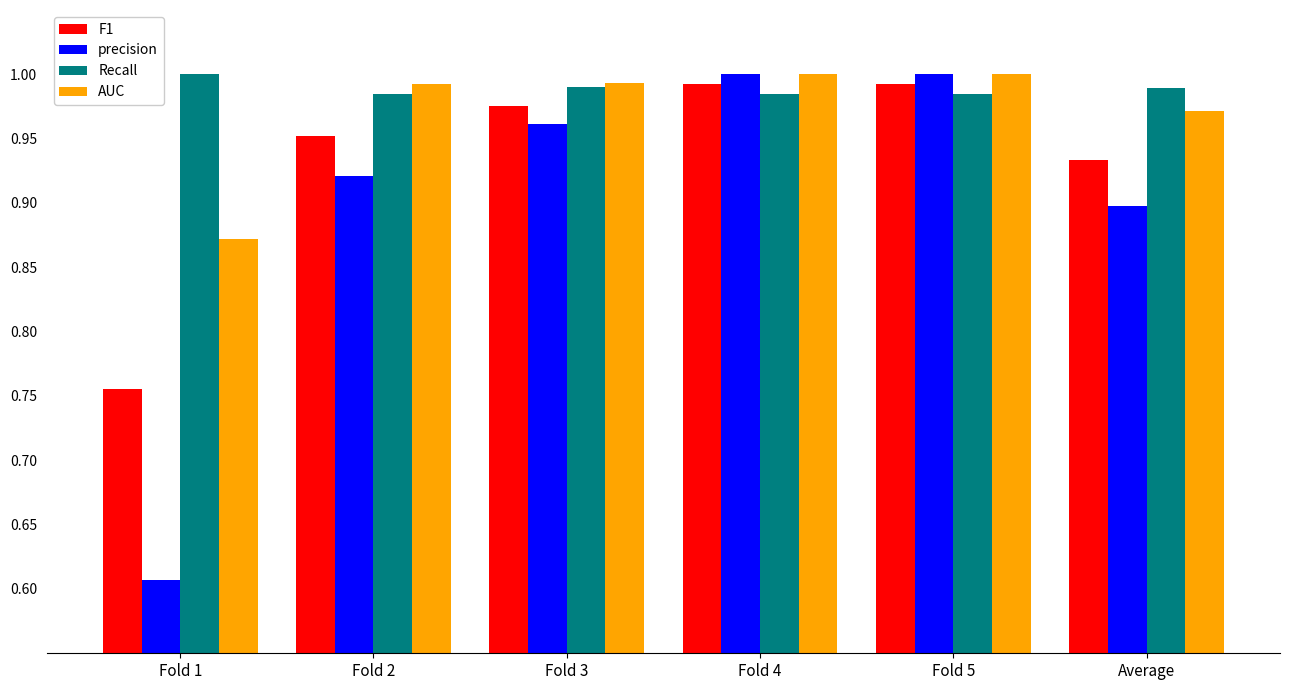

At how many categories does at least one series exceed 0?

6